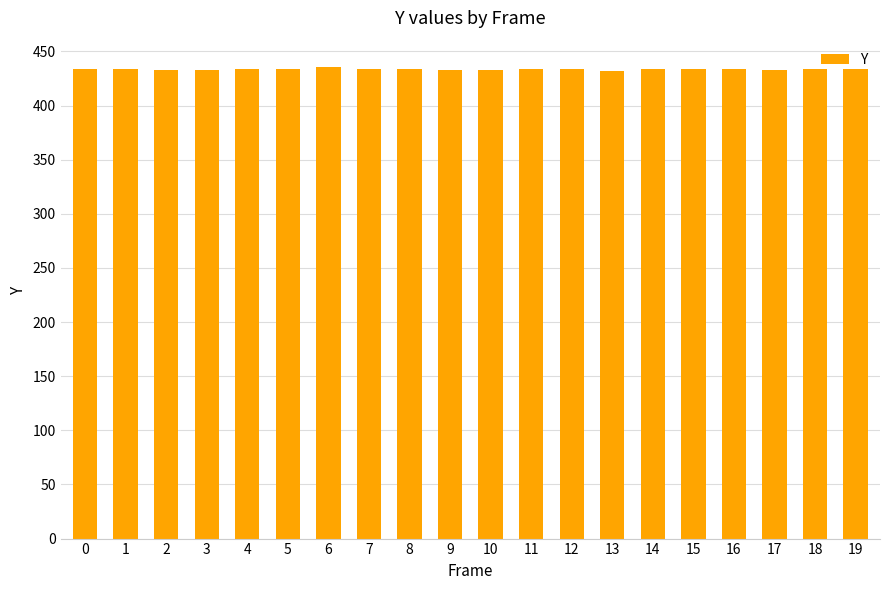

How many bars are there in total?

20